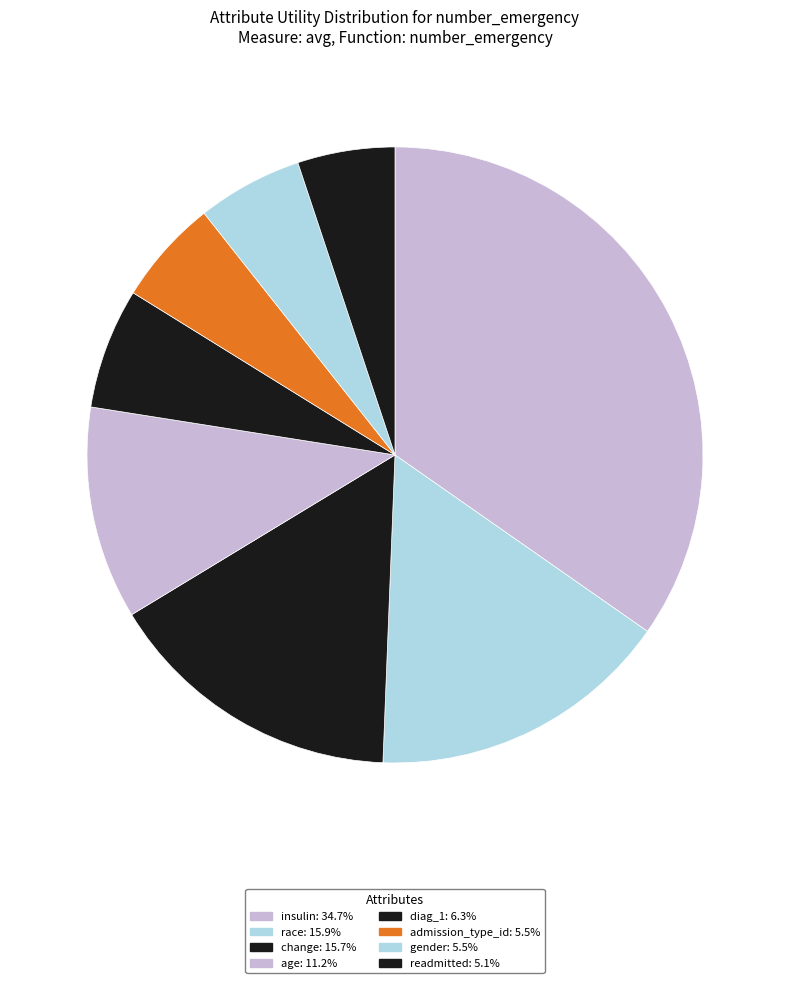

True or false: diag_1 accounts for 6% of the total.

True